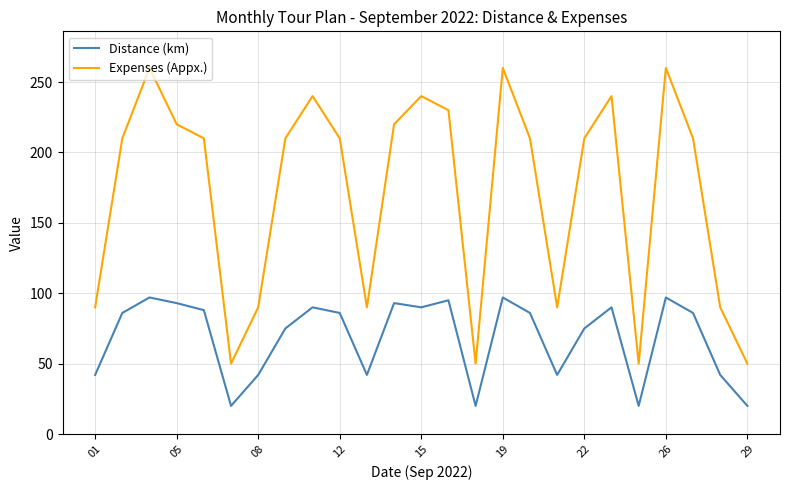

Does the chart have visible grid lines?

Yes